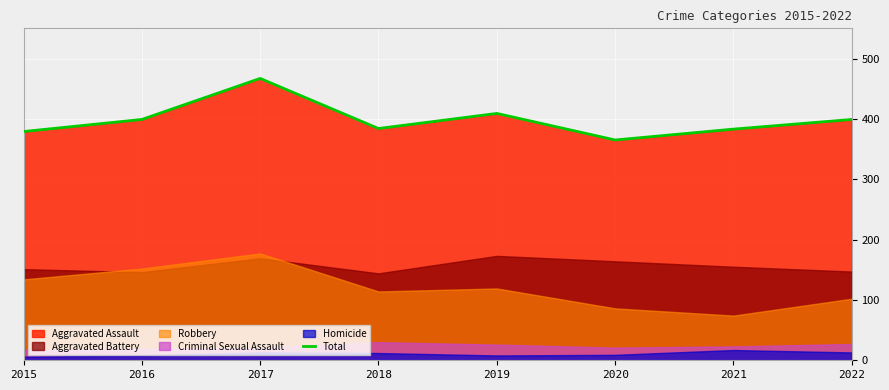

How many values are below 399?

4